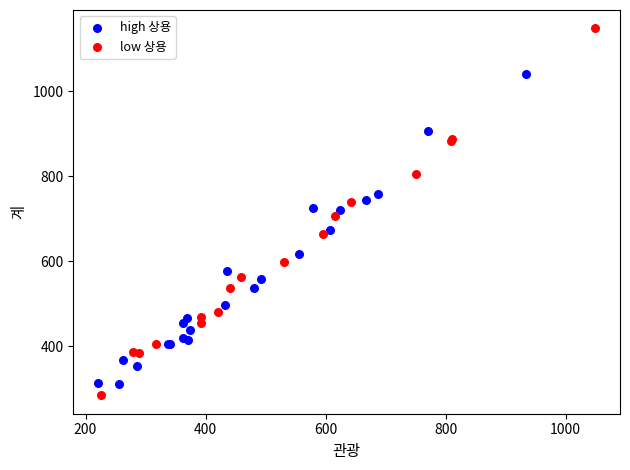

Which series reaches the maximum Y coordinate?

low 상용